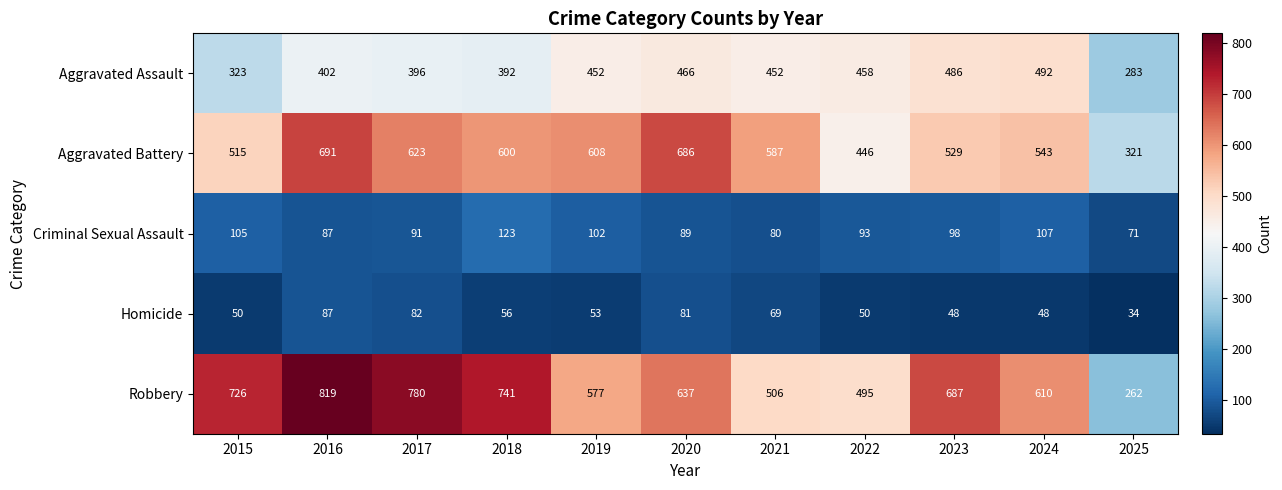

Which series changed the most between 2017 and 2022?

Robbery